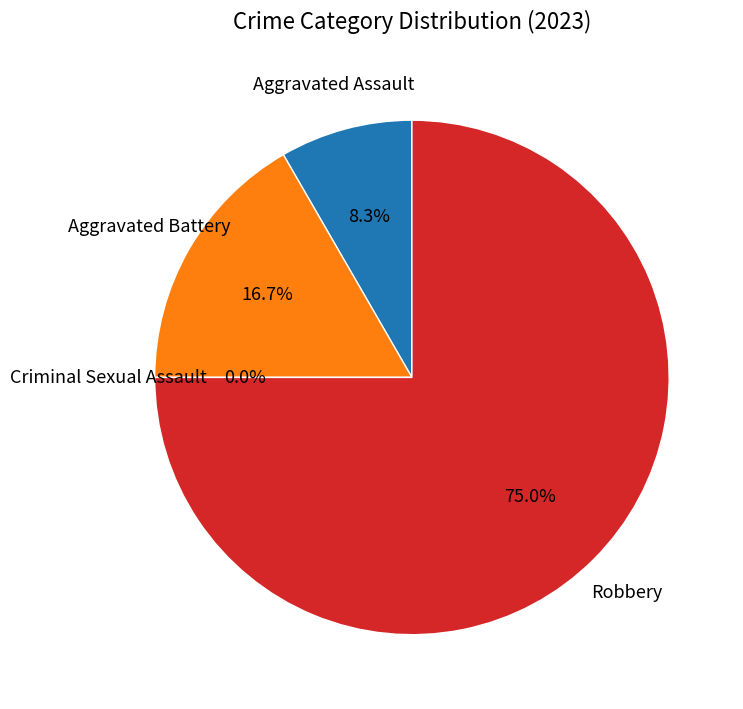

Is there any slice that represents more than half of the pie?

Yes